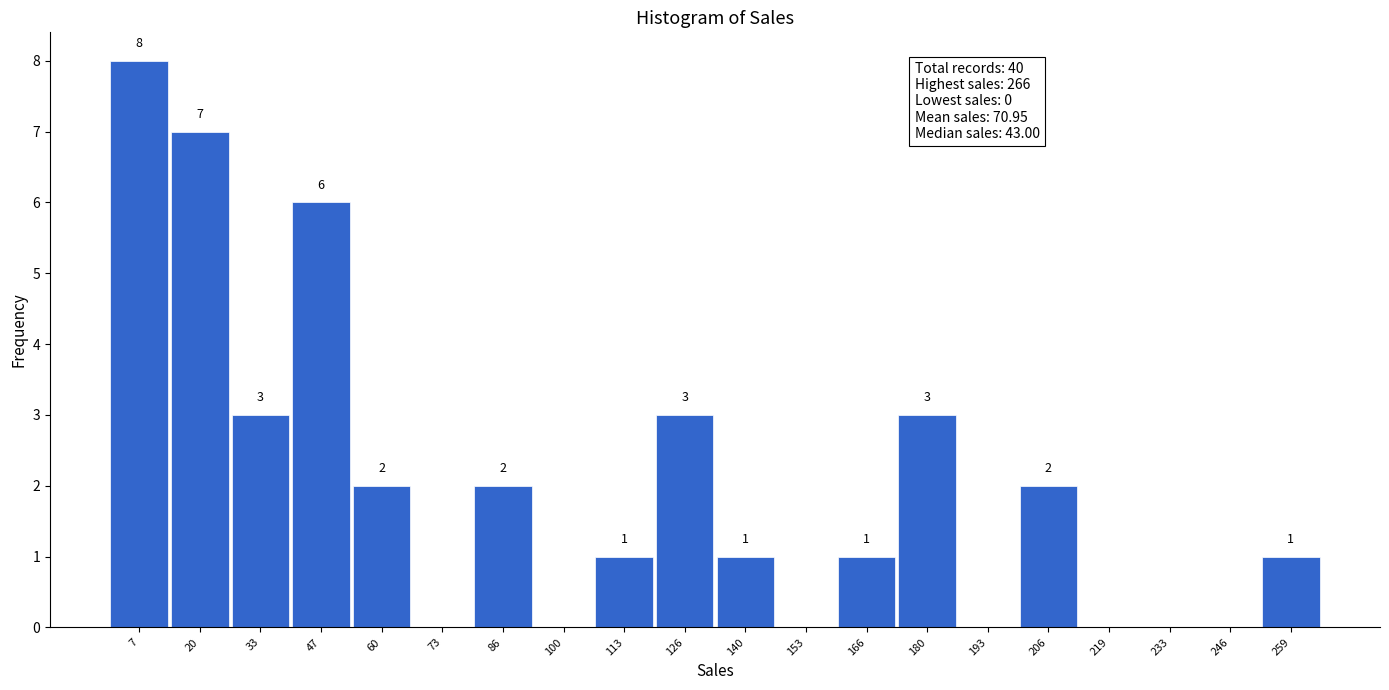

Which range on the x-axis has the tallest bar?

0 to 14